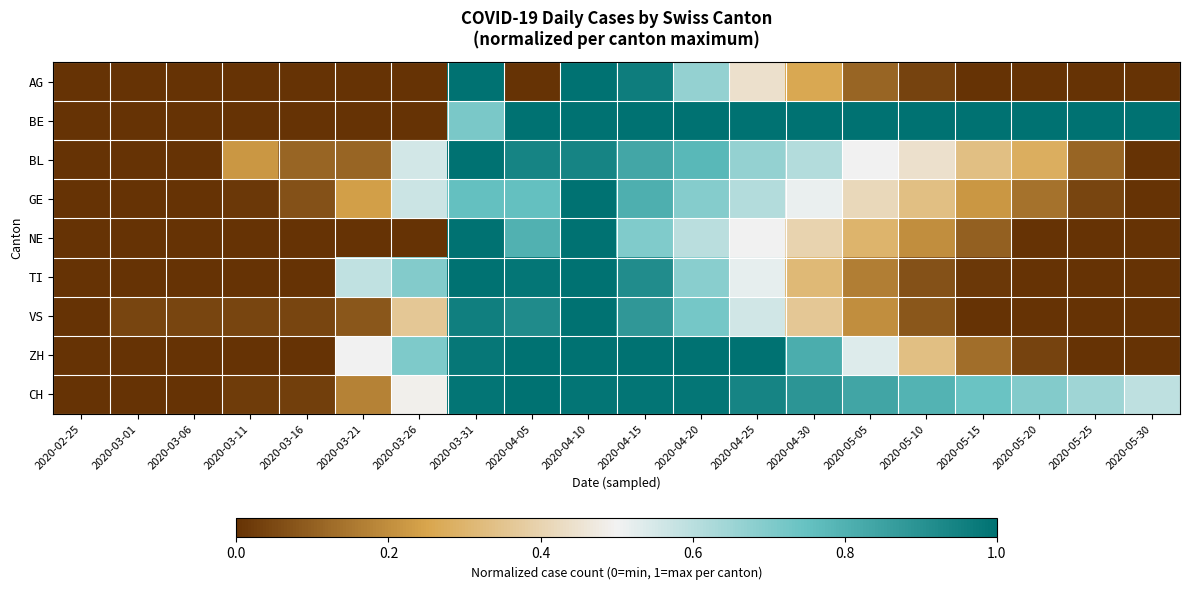

Reading left to right, extract all data points from this chart.

AG: 2020-02-25=0.0	2020-03-01=0.0	2020-03-06=0.0	2020-03-11=0.0	2020-03-16=0.0	2020-03-21=0.0	2020-03-26=0.0	2020-03-31=1.0	2020-04-05=0.0	2020-04-10=1.0	2020-04-15=1.0	2020-04-20=0.7	2020-04-25=0.4	2020-04-30=0.3	2020-05-05=0.1	2020-05-10=0.0	2020-05-15=0.0	2020-05-20=0.0	2020-05-25=0.0	2020-05-30=0.0
BE: 2020-02-25=0.0	2020-03-01=0.0	2020-03-06=0.0	2020-03-11=0.0	2020-03-16=0.0	2020-03-21=0.0	2020-03-26=0.0	2020-03-31=0.7	2020-04-05=1.0	2020-04-10=1.0	2020-04-15=1.0	2020-04-20=1.0	2020-04-25=1.0	2020-04-30=1.0	2020-05-05=1.0	2020-05-10=1.0	2020-05-15=1.0	2020-05-20=1.0	2020-05-25=1.0	2020-05-30=1.0
BL: 2020-02-25=0.0	2020-03-01=0.0	2020-03-06=0.0	2020-03-11=0.2	2020-03-16=0.1	2020-03-21=0.1	2020-03-26=0.6	2020-03-31=1.0	2020-04-05=0.9	2020-04-10=0.9	2020-04-15=0.8	2020-04-20=0.8	2020-04-25=0.7	2020-04-30=0.6	2020-05-05=0.5	2020-05-10=0.4	2020-05-15=0.3	2020-05-20=0.3	2020-05-25=0.1	2020-05-30=0.0
GE: 2020-02-25=0.0	2020-03-01=0.0	2020-03-06=0.0	2020-03-11=0.0	2020-03-16=0.1	2020-03-21=0.2	2020-03-26=0.6	2020-03-31=0.8	2020-04-05=0.8	2020-04-10=1.0	2020-04-15=0.8	2020-04-20=0.7	2020-04-25=0.6	2020-04-30=0.5	2020-05-05=0.4	2020-05-10=0.3	2020-05-15=0.2	2020-05-20=0.1	2020-05-25=0.0	2020-05-30=0.0
NE: 2020-02-25=0.0	2020-03-01=0.0	2020-03-06=0.0	2020-03-11=0.0	2020-03-16=0.0	2020-03-21=0.0	2020-03-26=0.0	2020-03-31=1.0	2020-04-05=0.8	2020-04-10=1.0	2020-04-15=0.7	2020-04-20=0.6	2020-04-25=0.5	2020-04-30=0.4	2020-05-05=0.3	2020-05-10=0.2	2020-05-15=0.1	2020-05-20=0.0	2020-05-25=0.0	2020-05-30=0.0
TI: 2020-02-25=0.0	2020-03-01=0.0	2020-03-06=0.0	2020-03-11=0.0	2020-03-16=0.0	2020-03-21=0.6	2020-03-26=0.7	2020-03-31=1.0	2020-04-05=1.0	2020-04-10=1.0	2020-04-15=0.9	2020-04-20=0.7	2020-04-25=0.5	2020-04-30=0.3	2020-05-05=0.2	2020-05-10=0.1	2020-05-15=0.0	2020-05-20=0.0	2020-05-25=0.0	2020-05-30=0.0
VS: 2020-02-25=0.0	2020-03-01=0.0	2020-03-06=0.0	2020-03-11=0.0	2020-03-16=0.0	2020-03-21=0.1	2020-03-26=0.4	2020-03-31=1.0	2020-04-05=0.9	2020-04-10=1.0	2020-04-15=0.9	2020-04-20=0.7	2020-04-25=0.6	2020-04-30=0.4	2020-05-05=0.2	2020-05-10=0.1	2020-05-15=0.0	2020-05-20=0.0	2020-05-25=0.0	2020-05-30=0.0
ZH: 2020-02-25=0.0	2020-03-01=0.0	2020-03-06=0.0	2020-03-11=0.0	2020-03-16=0.0	2020-03-21=0.5	2020-03-26=0.7	2020-03-31=1.0	2020-04-05=1.0	2020-04-10=1.0	2020-04-15=1.0	2020-04-20=1.0	2020-04-25=1.0	2020-04-30=0.8	2020-05-05=0.5	2020-05-10=0.3	2020-05-15=0.1	2020-05-20=0.0	2020-05-25=0.0	2020-05-30=0.0
CH: 2020-02-25=0.0	2020-03-01=0.0	2020-03-06=0.0	2020-03-11=0.0	2020-03-16=0.0	2020-03-21=0.2	2020-03-26=0.5	2020-03-31=1.0	2020-04-05=1.0	2020-04-10=1.0	2020-04-15=1.0	2020-04-20=1.0	2020-04-25=0.9	2020-04-30=0.9	2020-05-05=0.8	2020-05-10=0.8	2020-05-15=0.7	2020-05-20=0.7	2020-05-25=0.6	2020-05-30=0.6